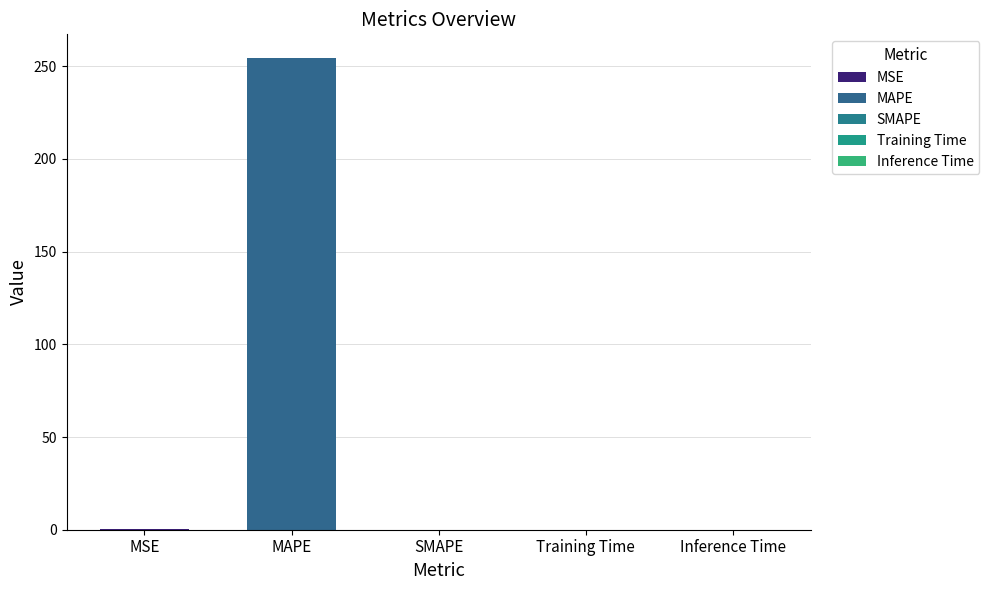

What is the difference between the maximum and minimum values?

254.5